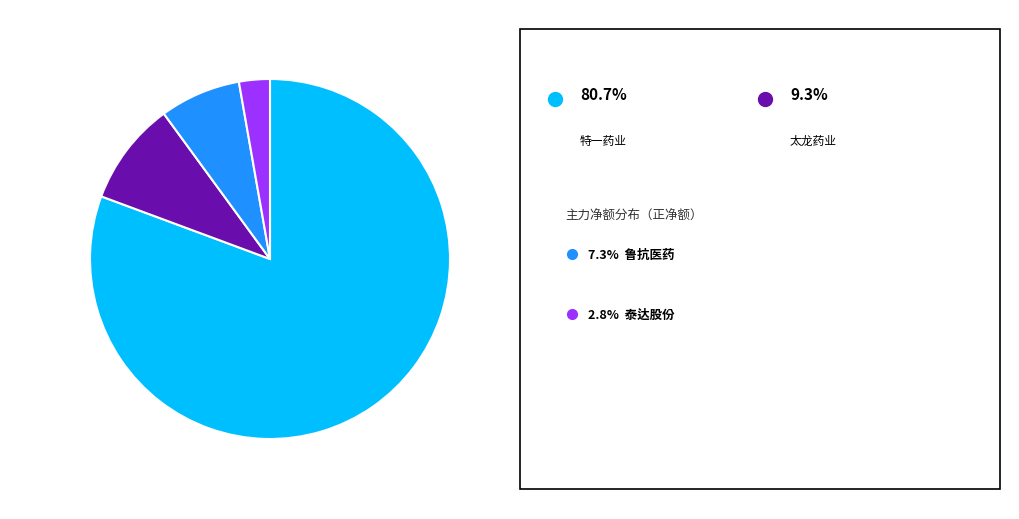

Does any single category account for the majority?

Yes